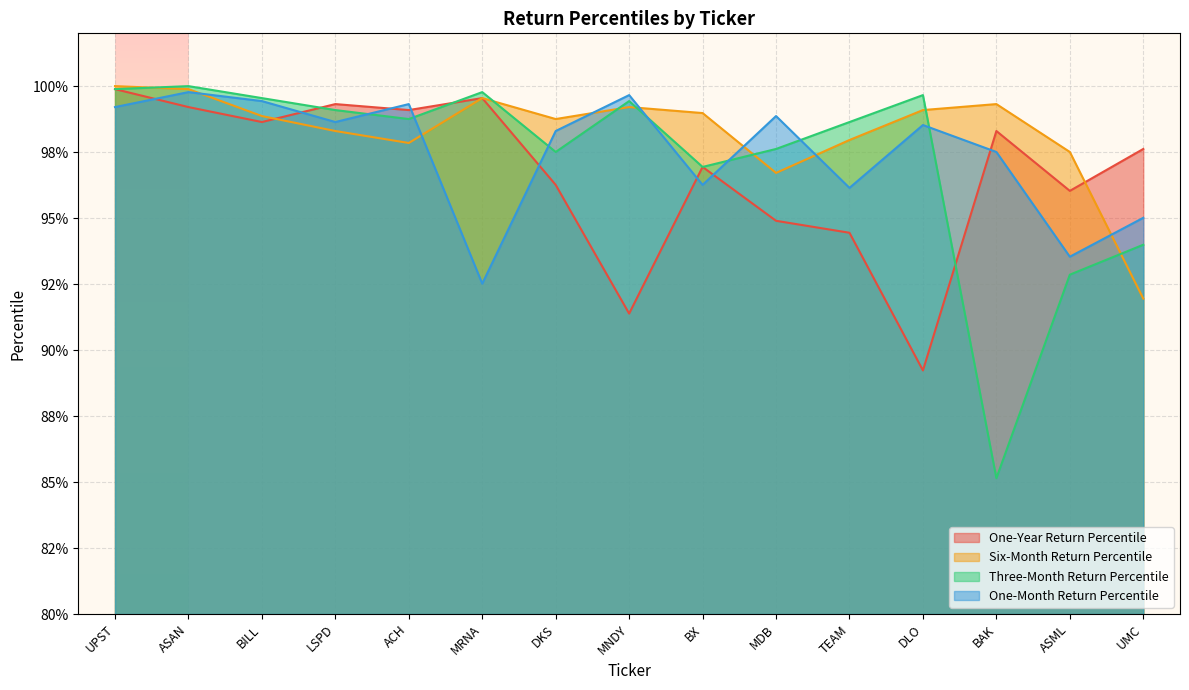

What is the label of the 11th point from the right?

ACH